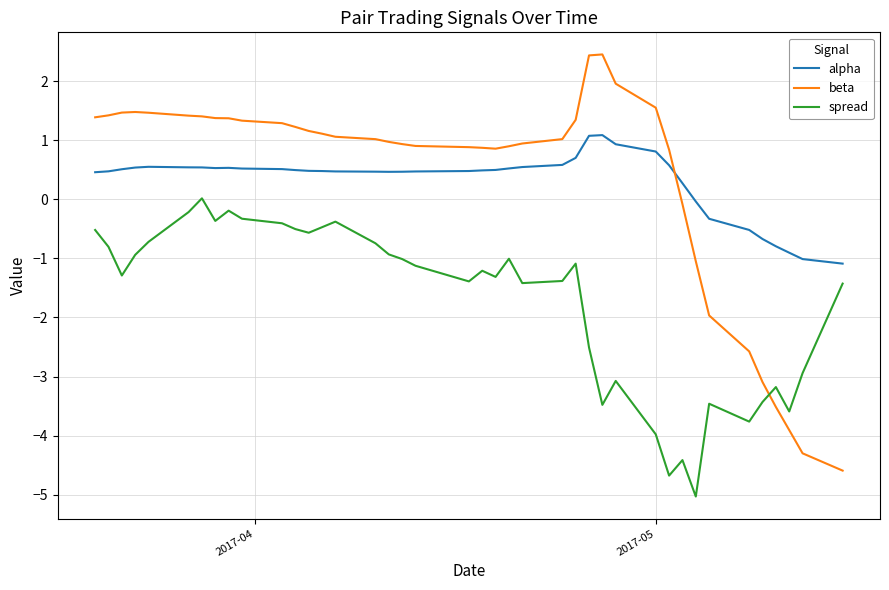

True or false: alpha and spread cross at least once.

False